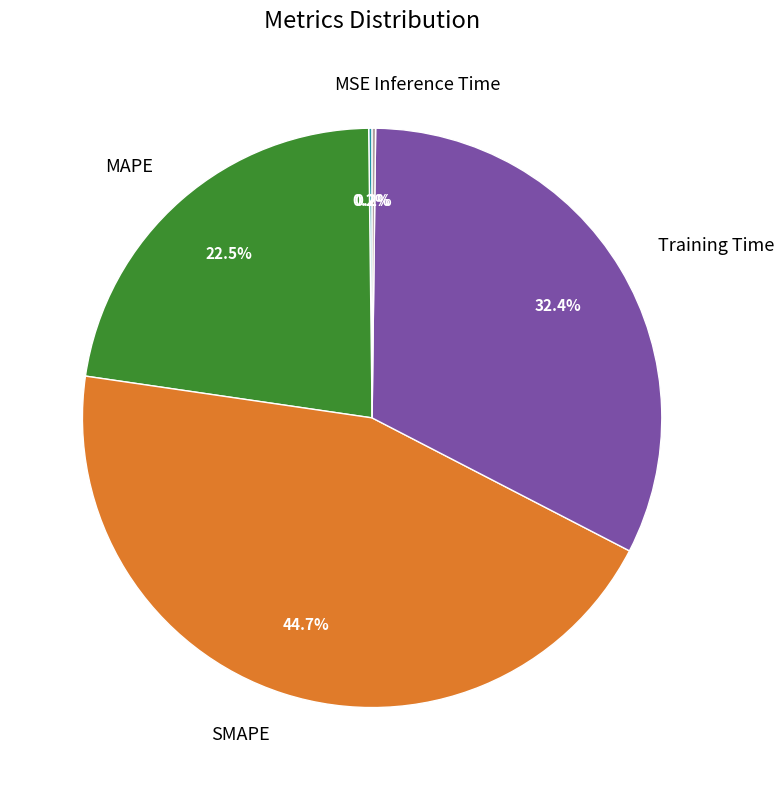

Is there any slice that represents more than half of the pie?

No